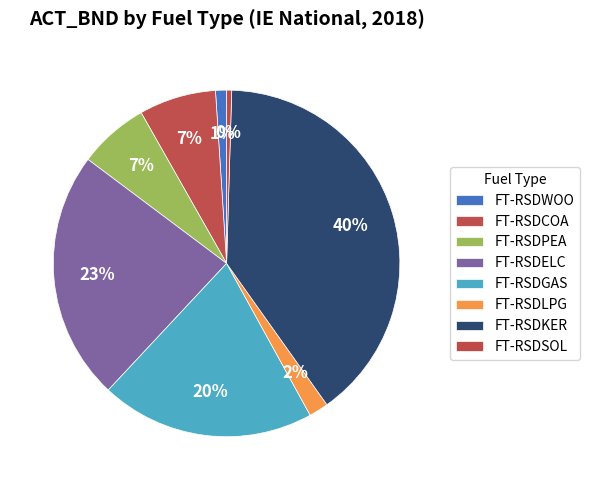

Does any single category account for the majority?

No